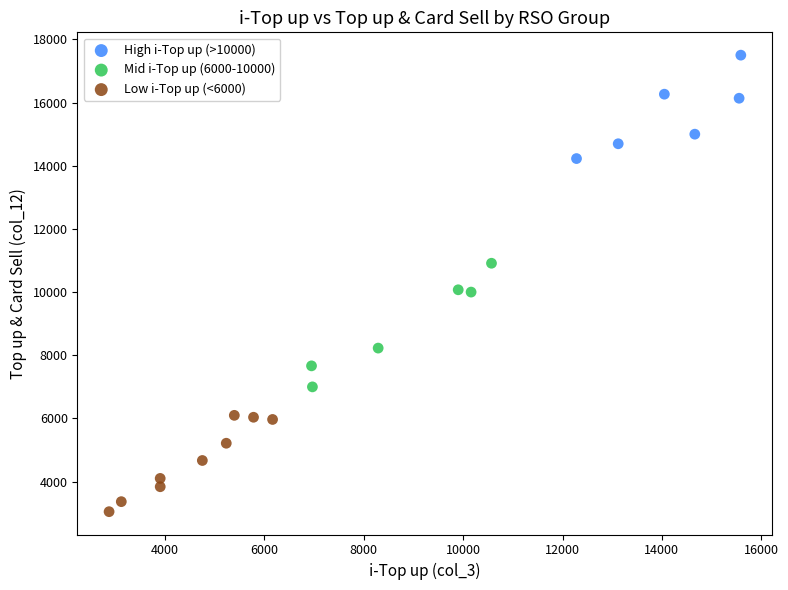

Which series has the widest spread of Y values?

Mid i-Top up (6000-10000)